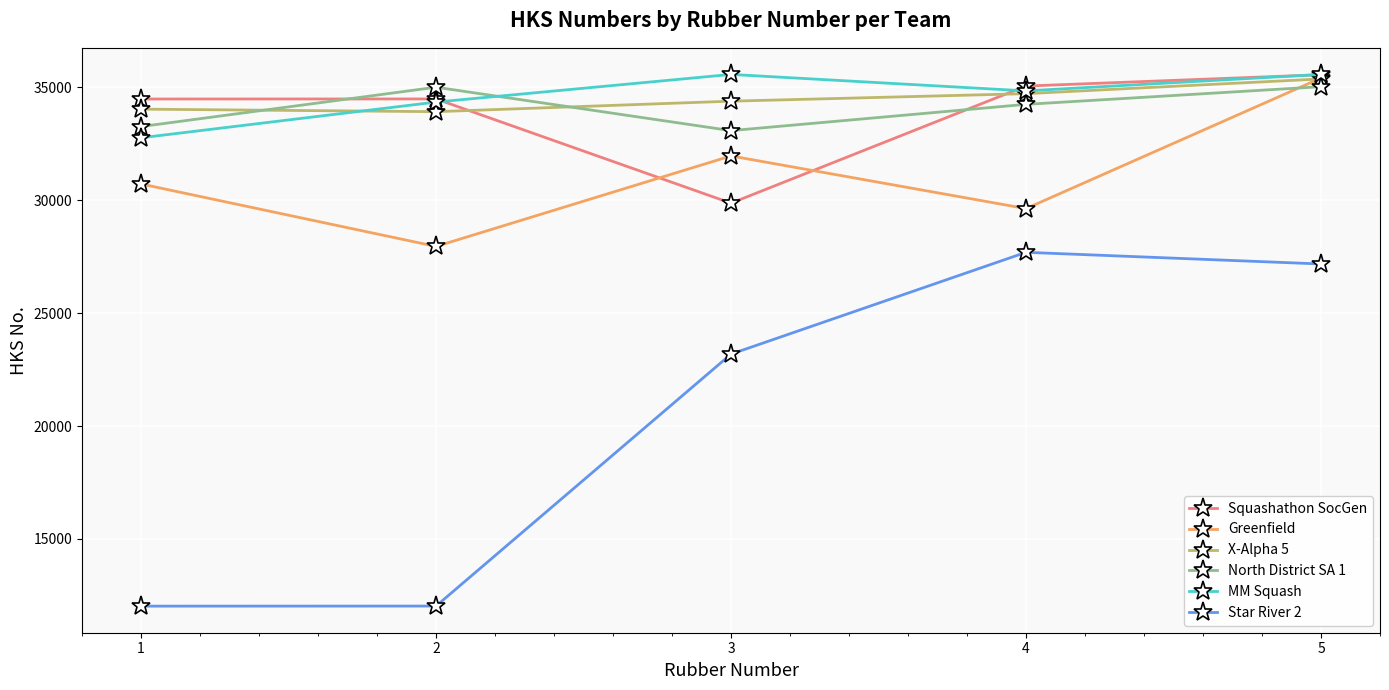

What is the maximum value for North District SA 1?

35036